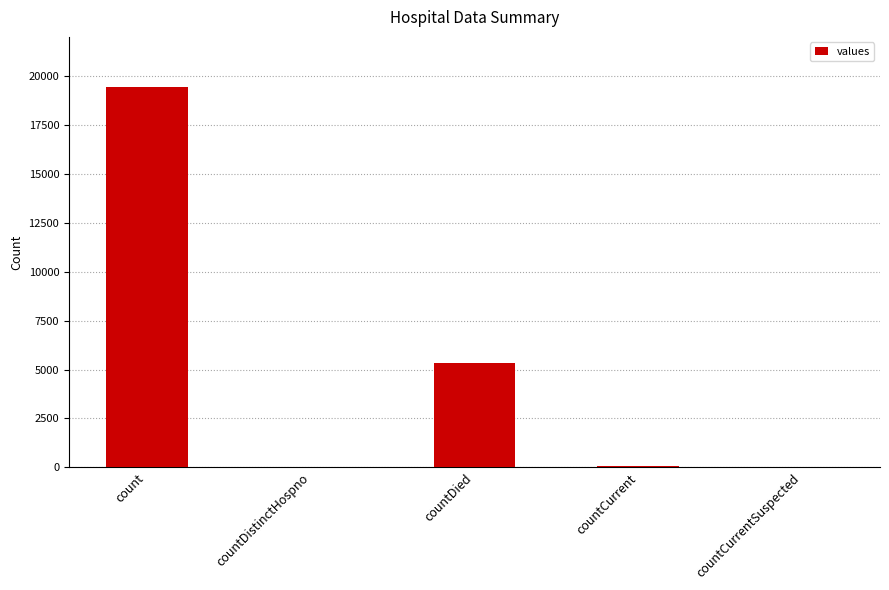

True or false: the data shows 5357 at countDied.

True